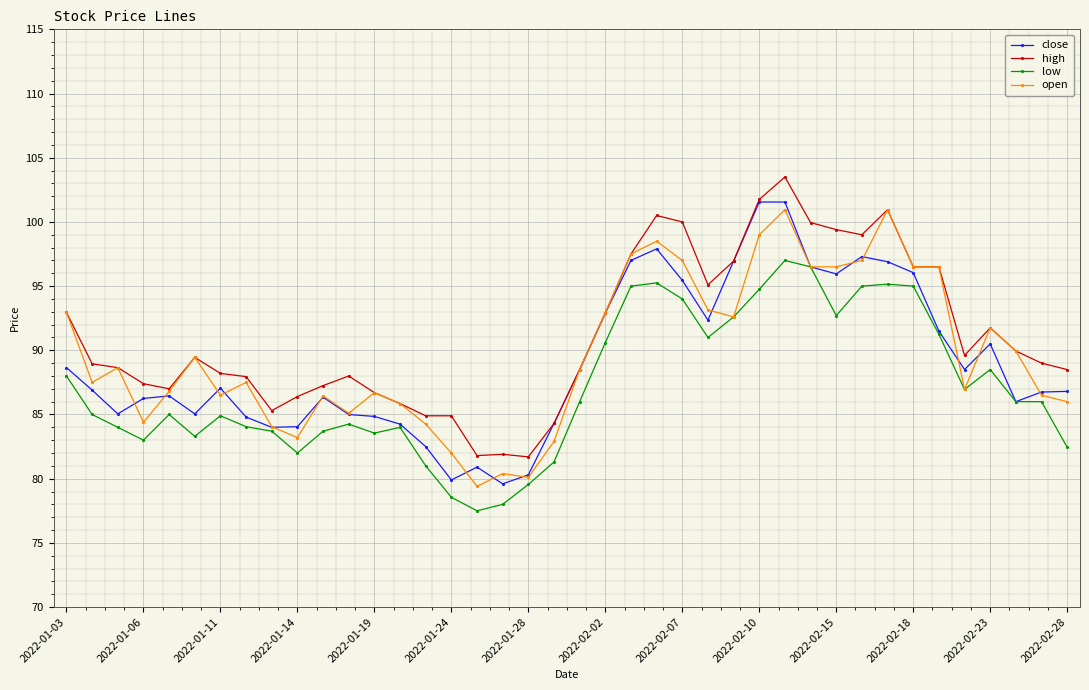

True or false: low has more than 1 points higher than both neighbors.

True